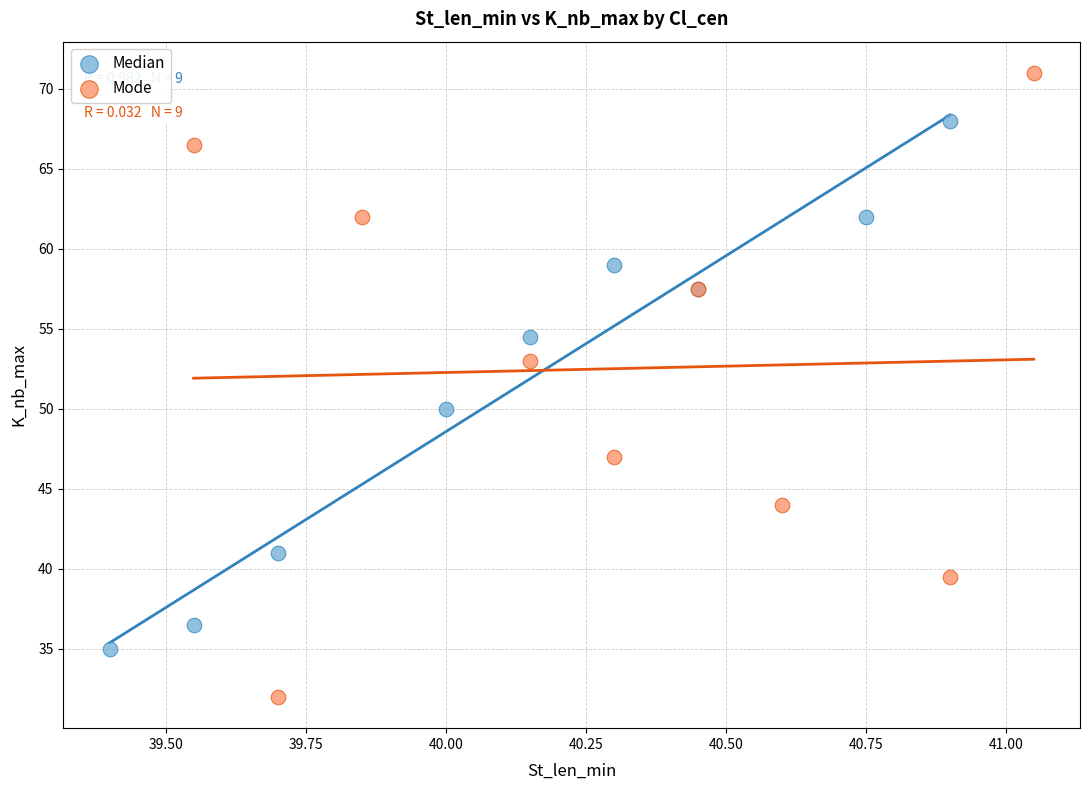

Which series contains the highest Y value?

Mode